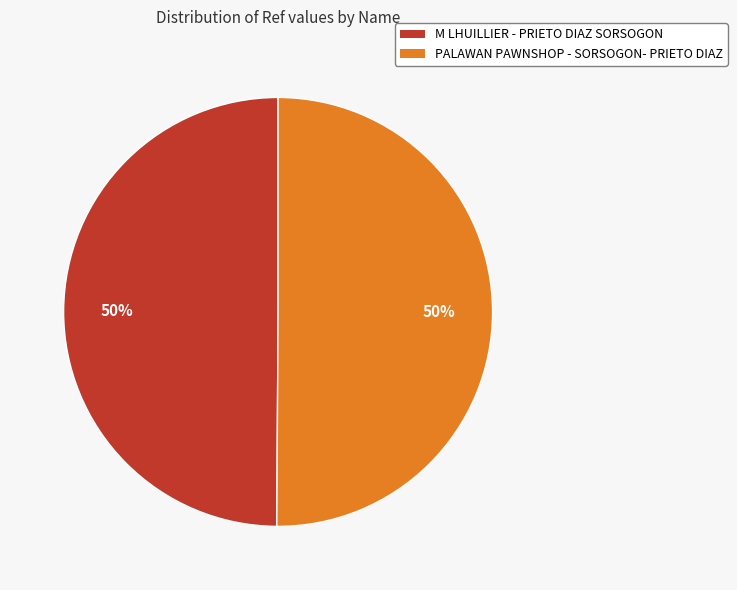

Combined, do PALAWAN PAWNSHOP - SORSOGON- PRIETO DIAZ and M LHUILLIER - PRIETO DIAZ SORSOGON account for over 50%?

Yes